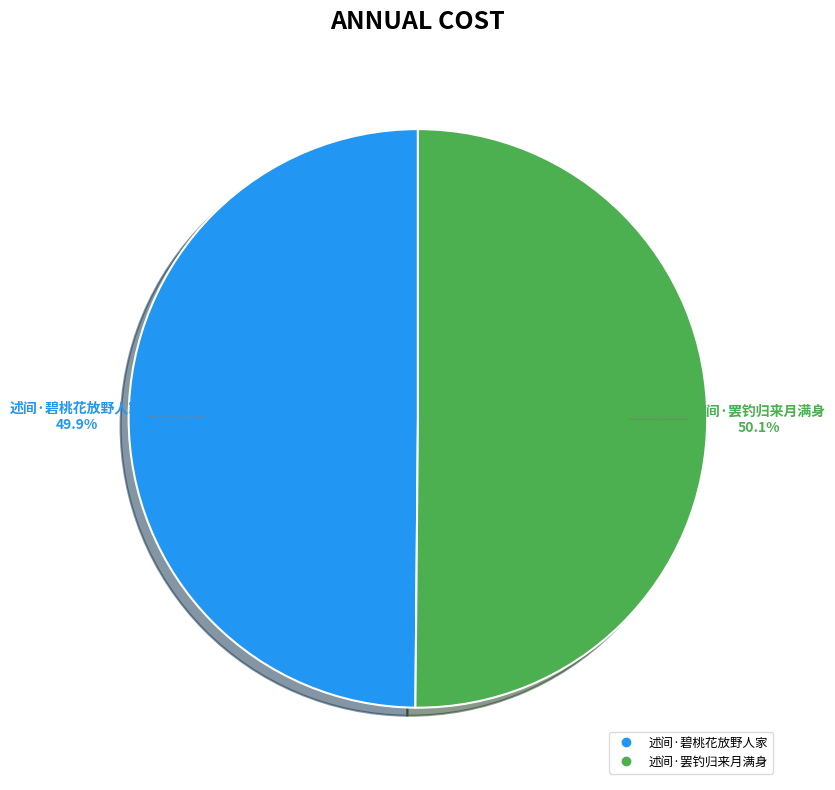

Does any single category account for the majority?

Yes